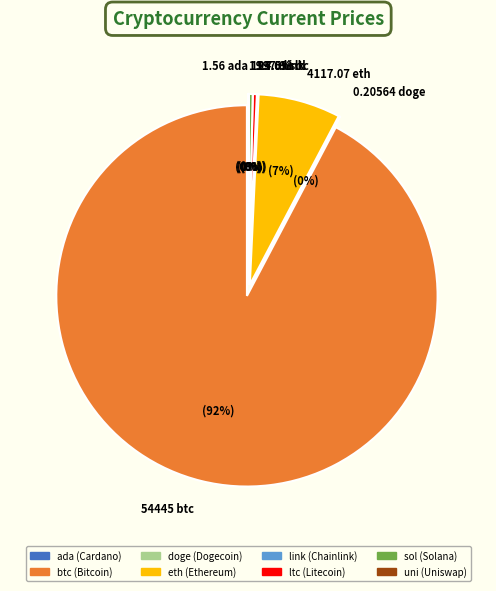

How many slices are in this pie chart?

8